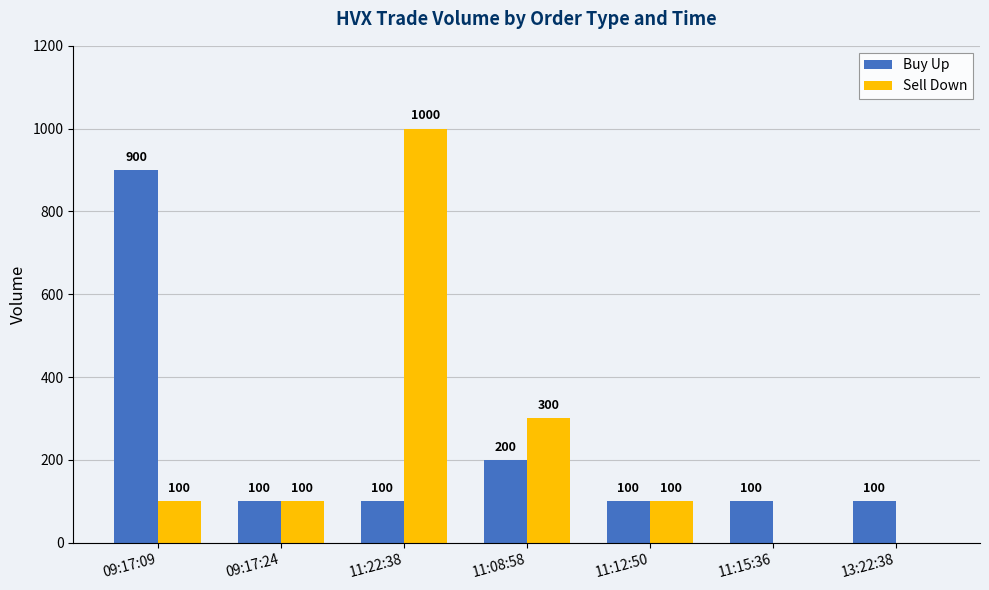

Count the number of data series in this chart.

2